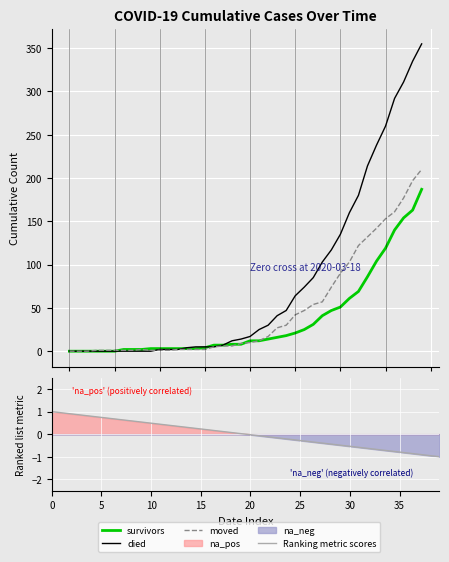

Where does the survivors series first go above 12?

22